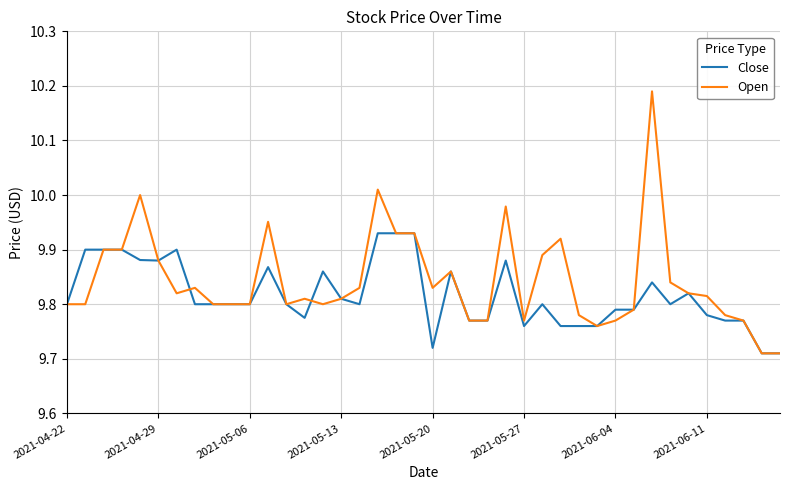

Which series has the widest spread of values?

Open